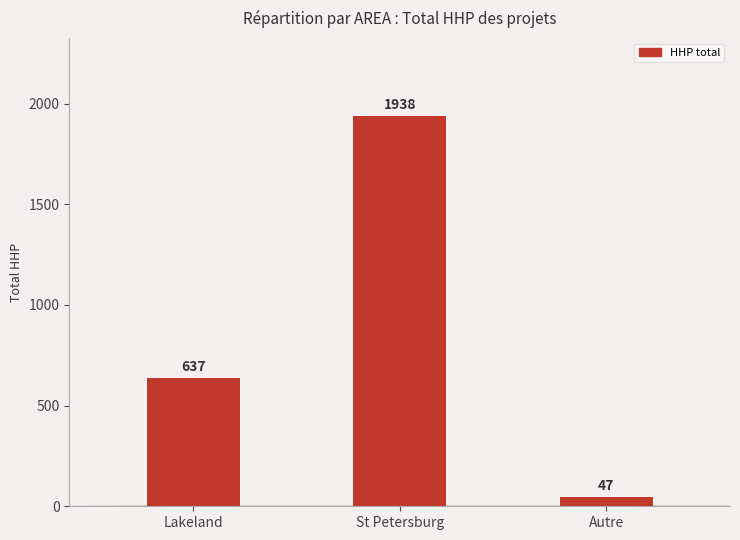

Reading right to left, transcribe all the data shown in this chart.

Autre=47	St Petersburg=1938	Lakeland=637